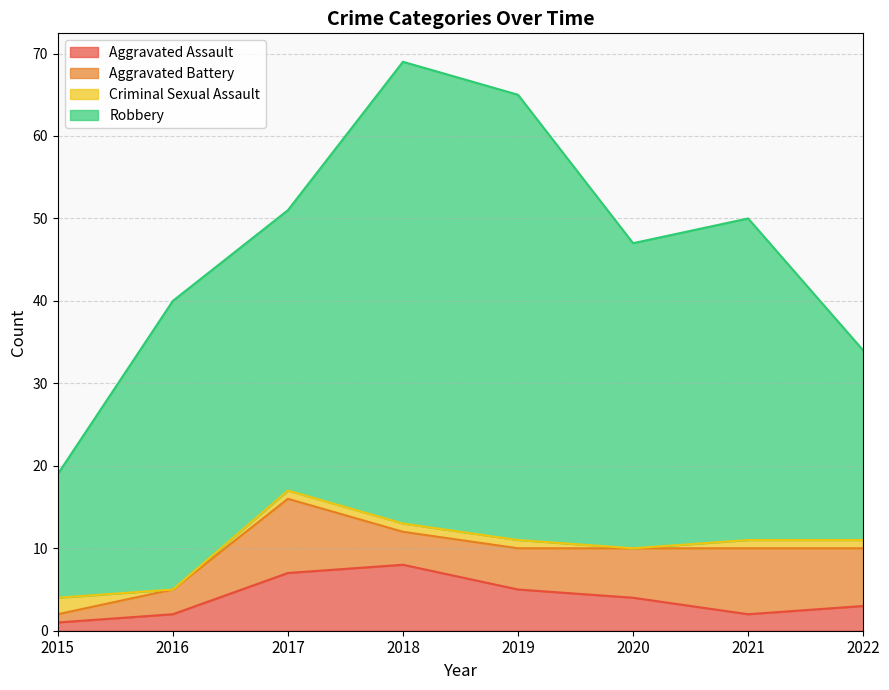

At which category is the sum across all series the highest?

2018